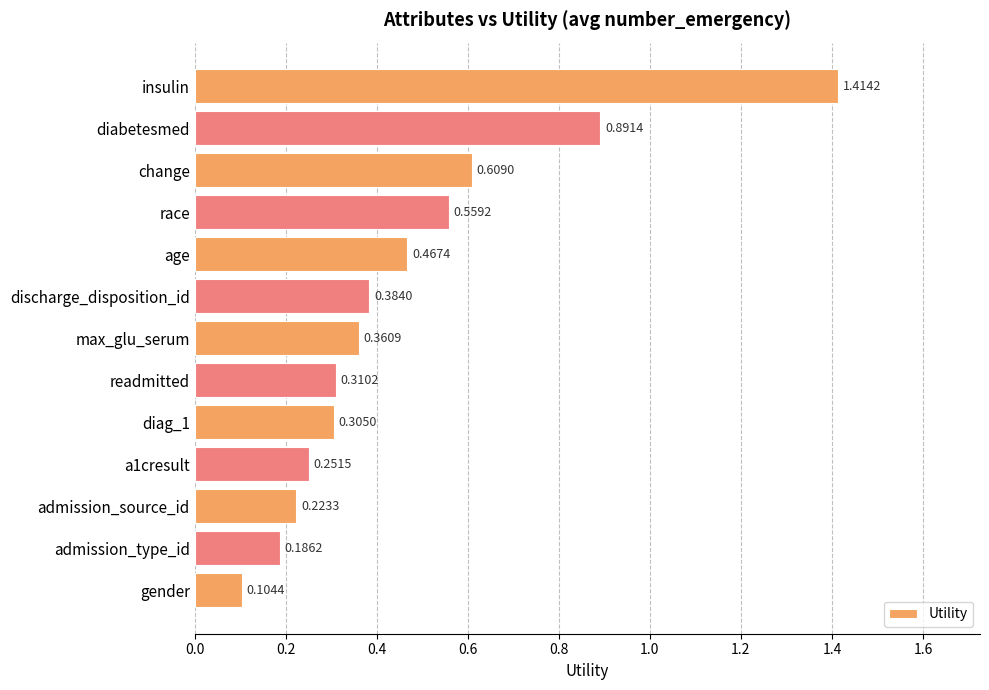

Does the chart contain stacked bars?

No